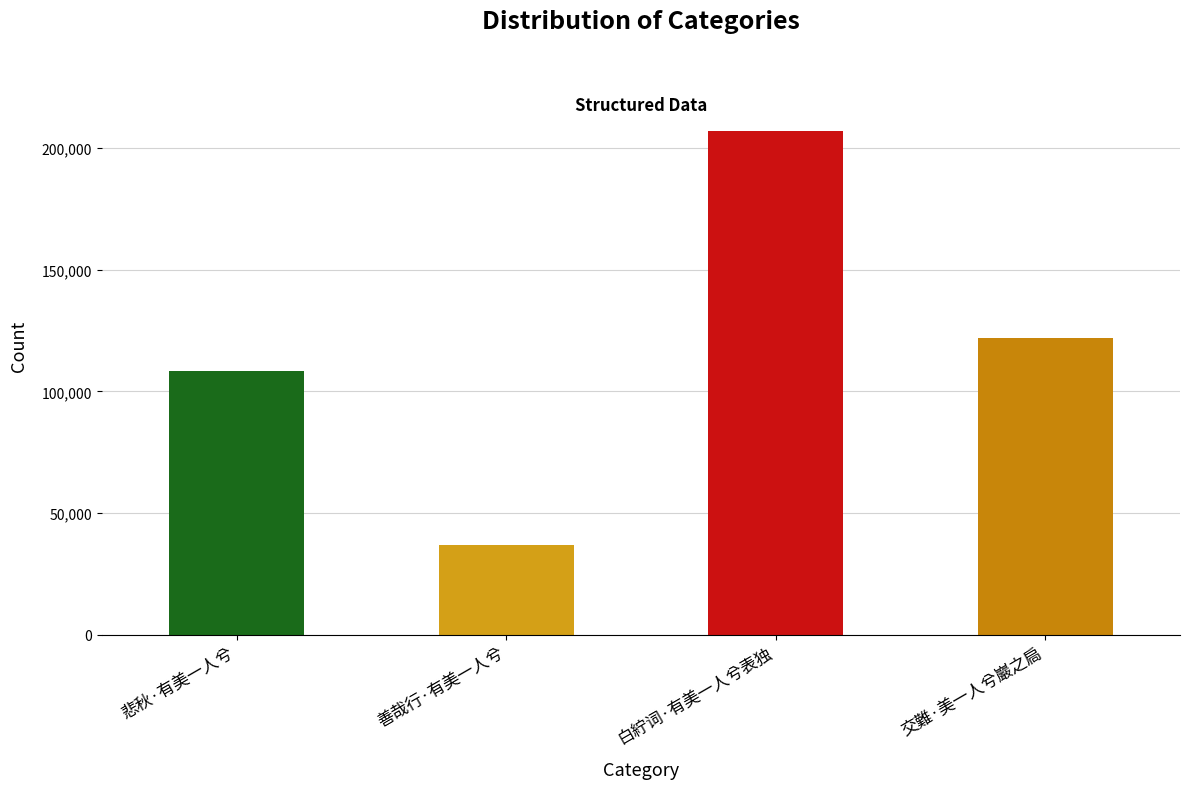

What is the smallest value displayed?

37112